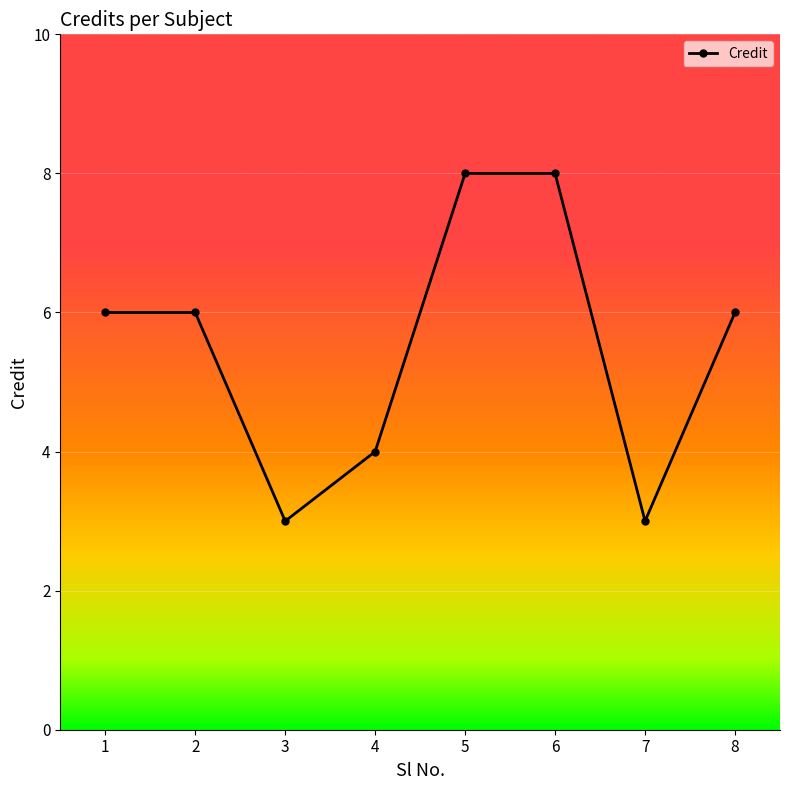

What is the sum of all values?

44